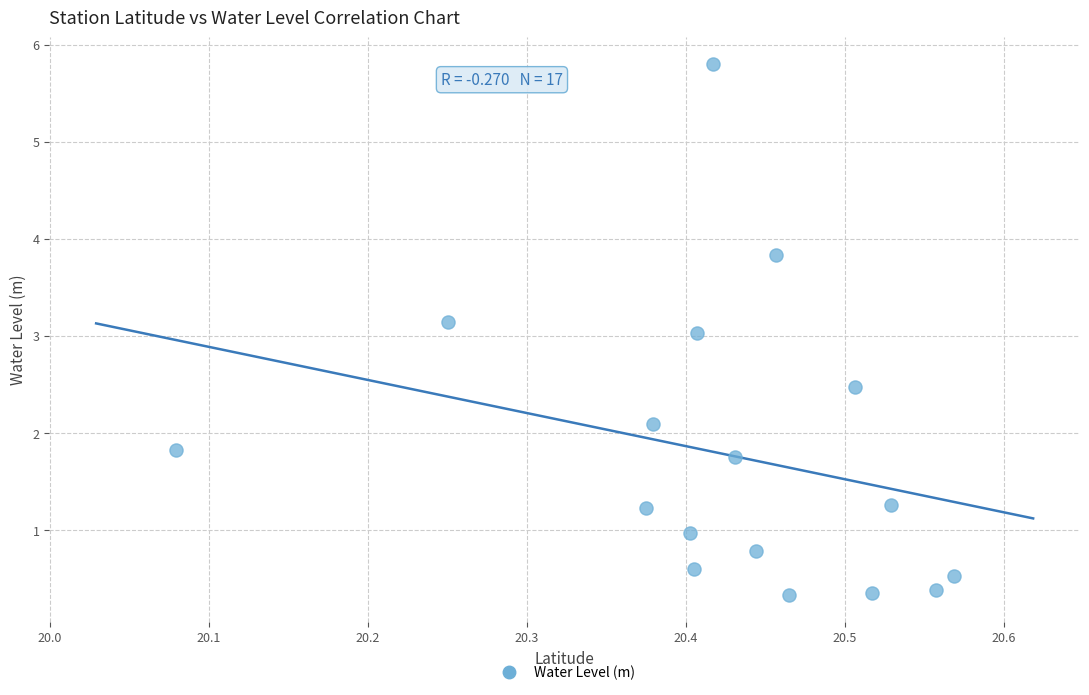

What is the range of X values (max minus min)?

0.5